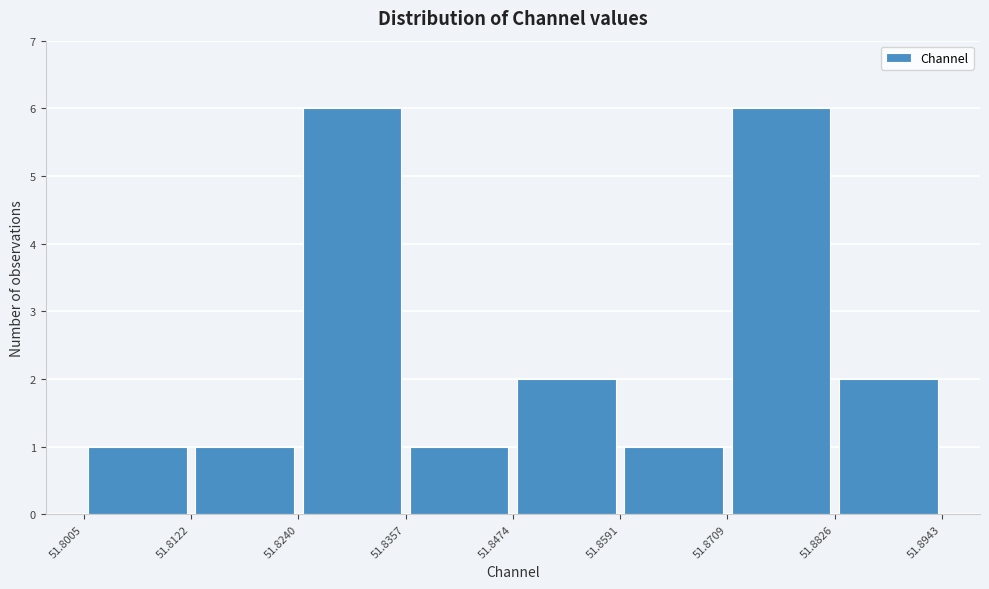

How tall is the bar that spans 51.8122 to 51.8240 on the x-axis? The values are not printed on the chart, so give them approximately, as read against the axis.

1